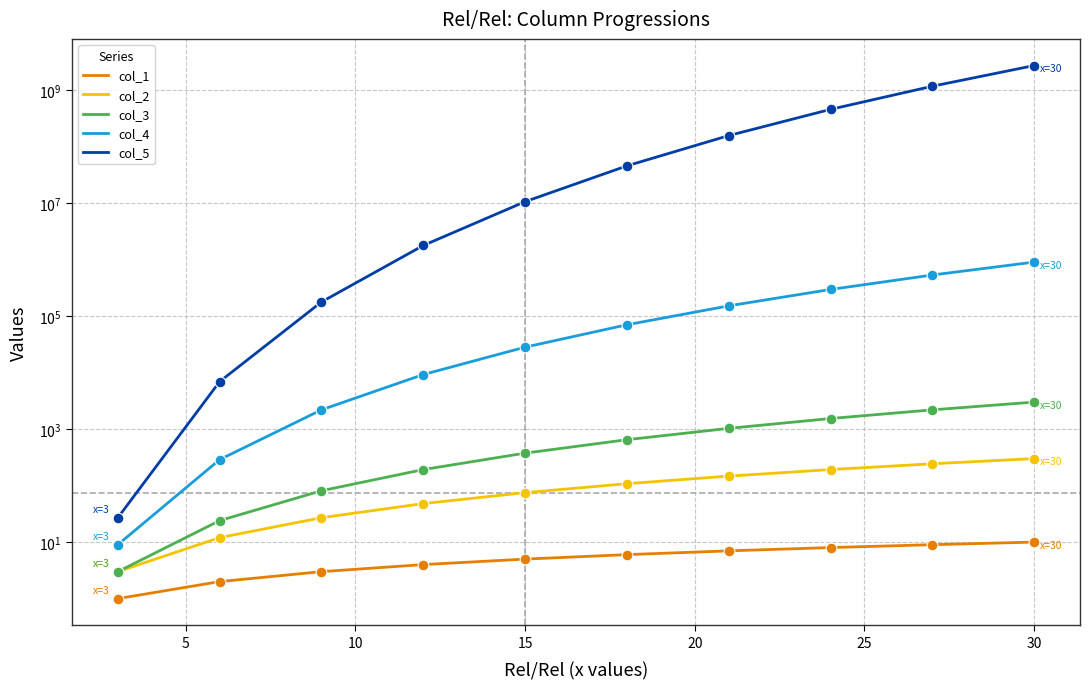

What are all the series names shown in the legend?

col_1, col_2, col_3, col_4, col_5